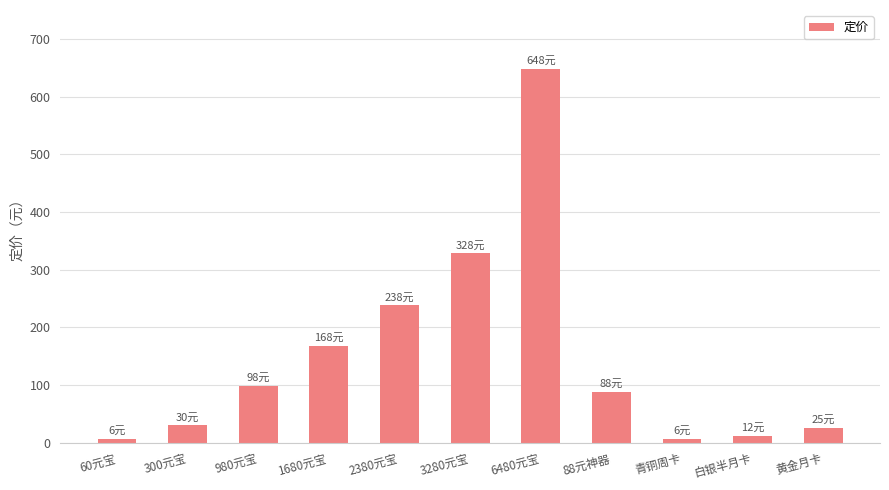

What is the value of the 11th bar from the left?

25